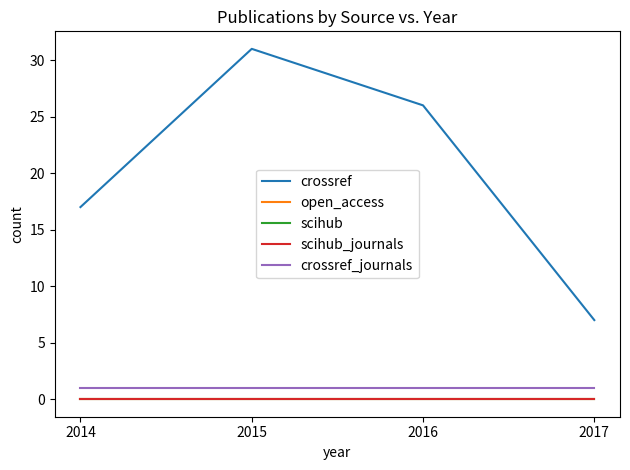

Does the chart have visible grid lines?

No